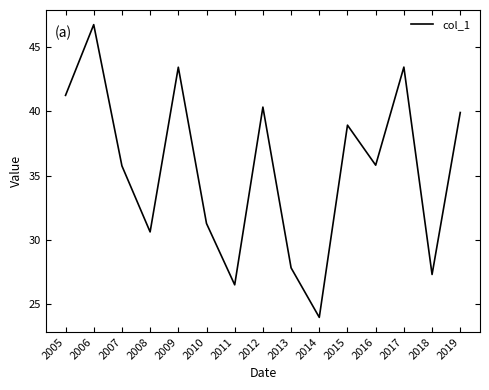

Approximately how many times larger is the value at 2018 compared to 2009?

0.6